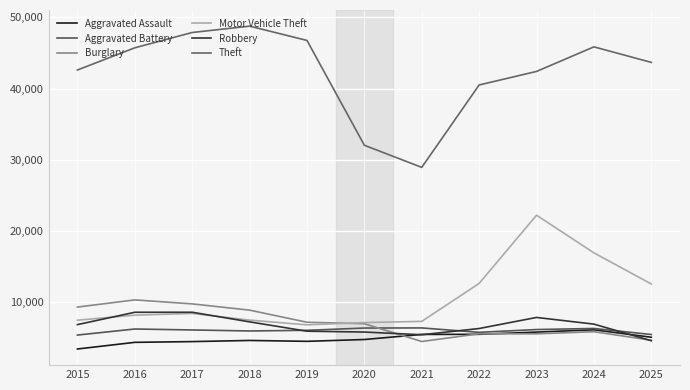

Which series changed the most between 2017 and 2022?

Theft